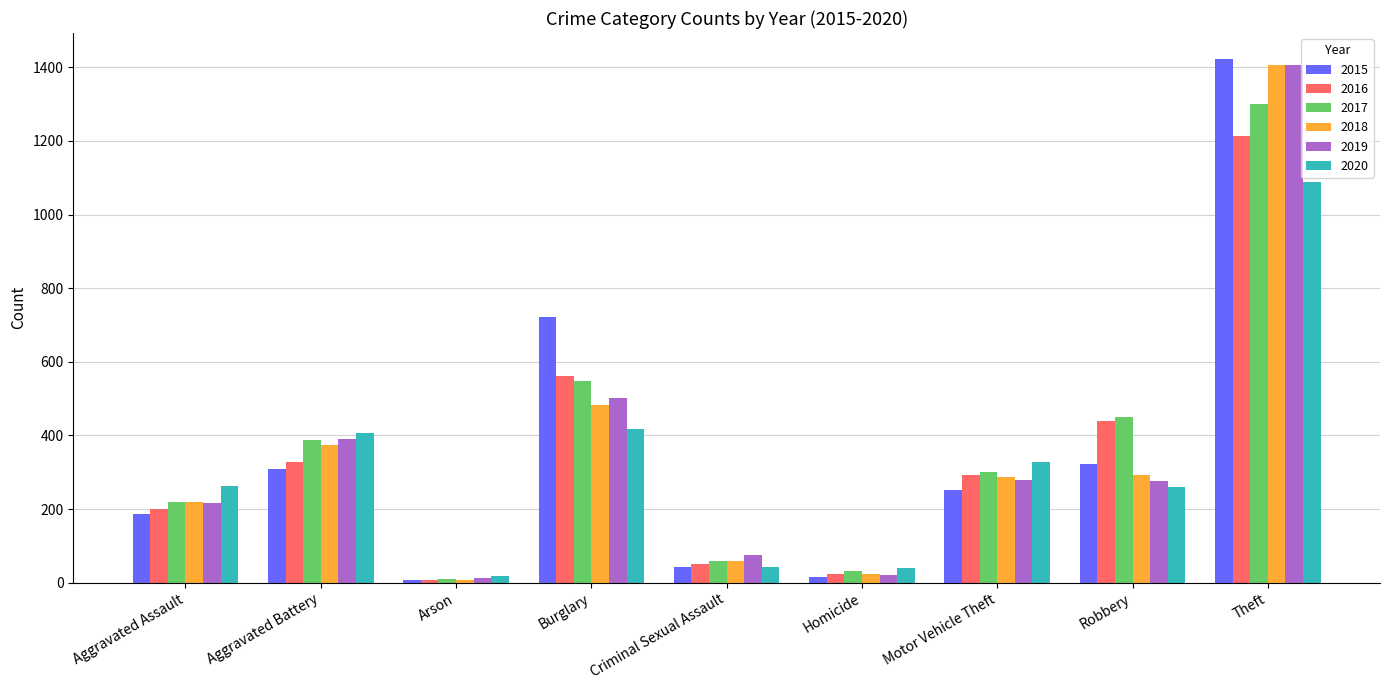

Where does the 2019 series first go above 275?

Aggravated Battery